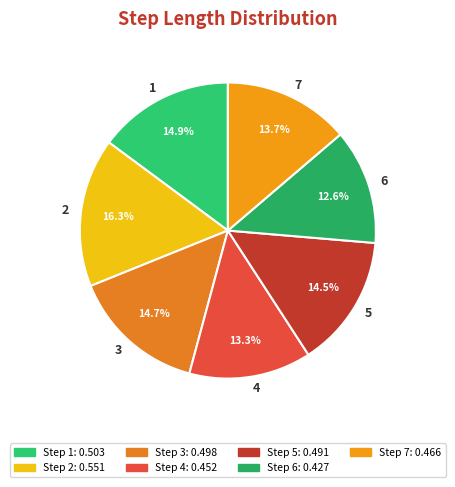

What portion of the pie excludes 1?

85.1%